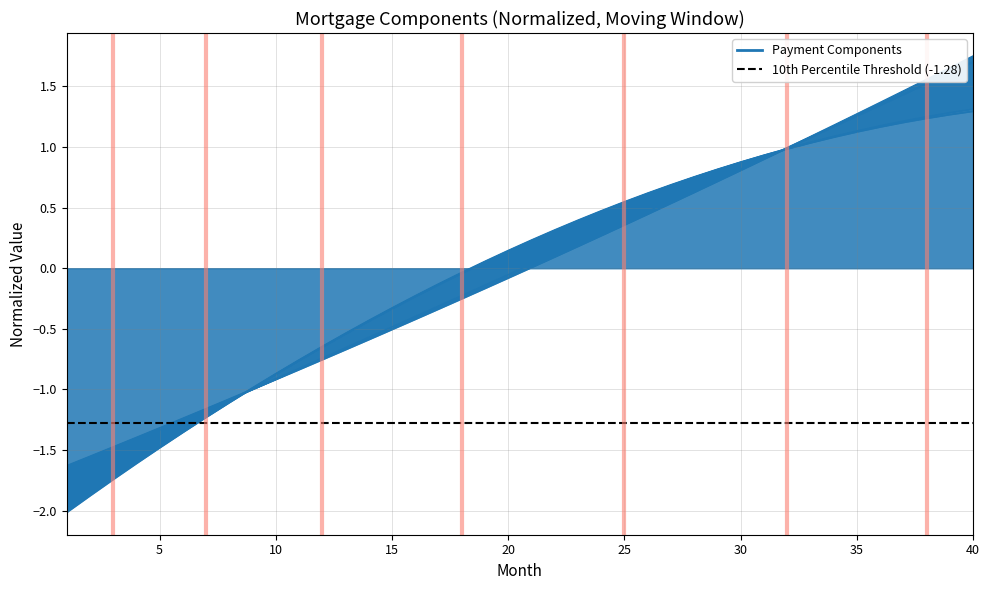

Between which two adjacent categories do month_payment and interest first intersect?

8 and 9